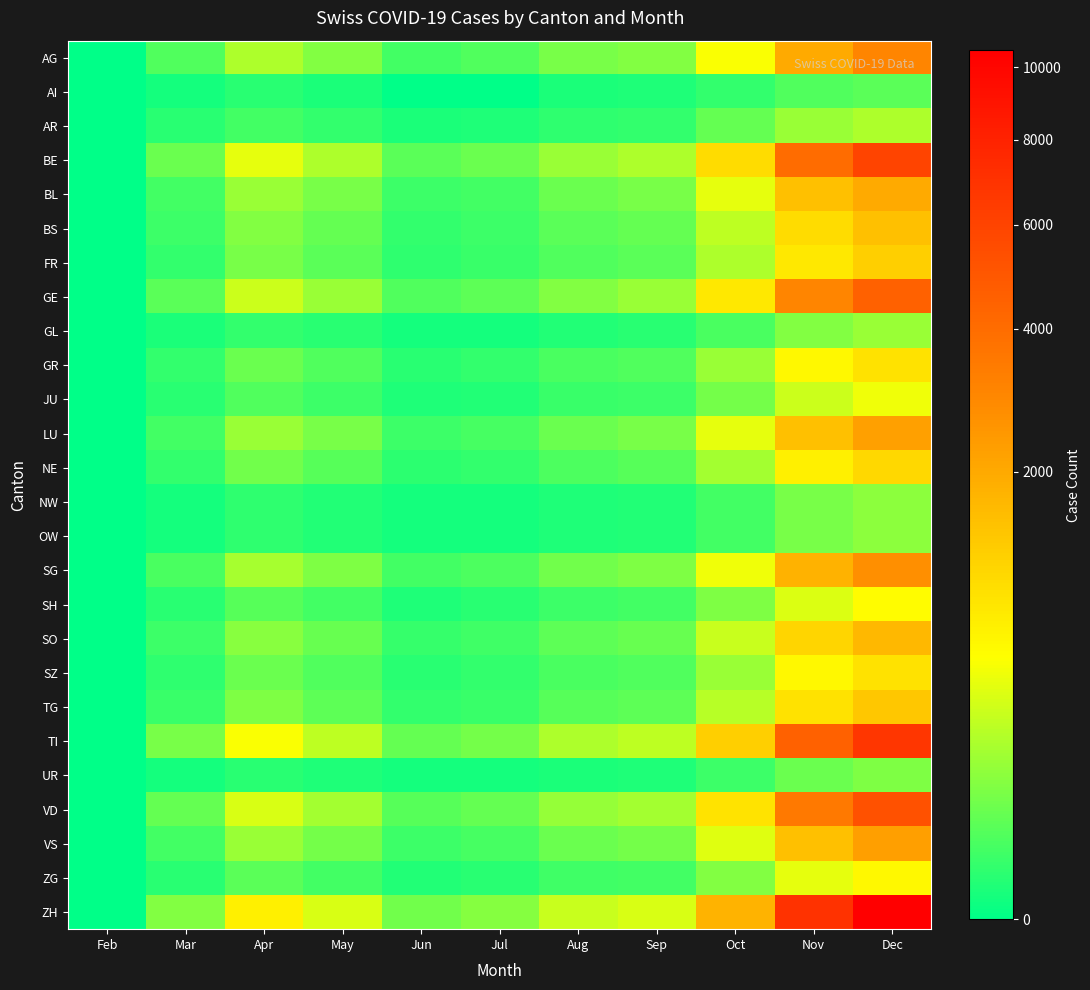

Which series has the largest total across all categories?

ZH